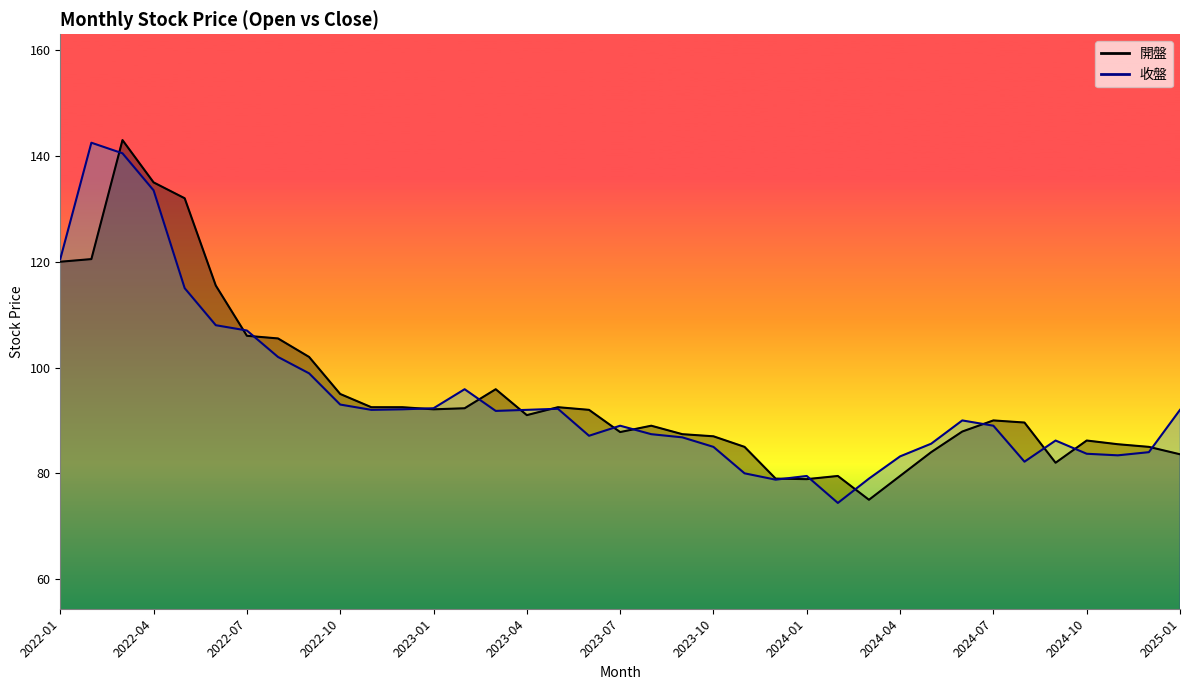

Is this an area chart (filled region under the line)?

No